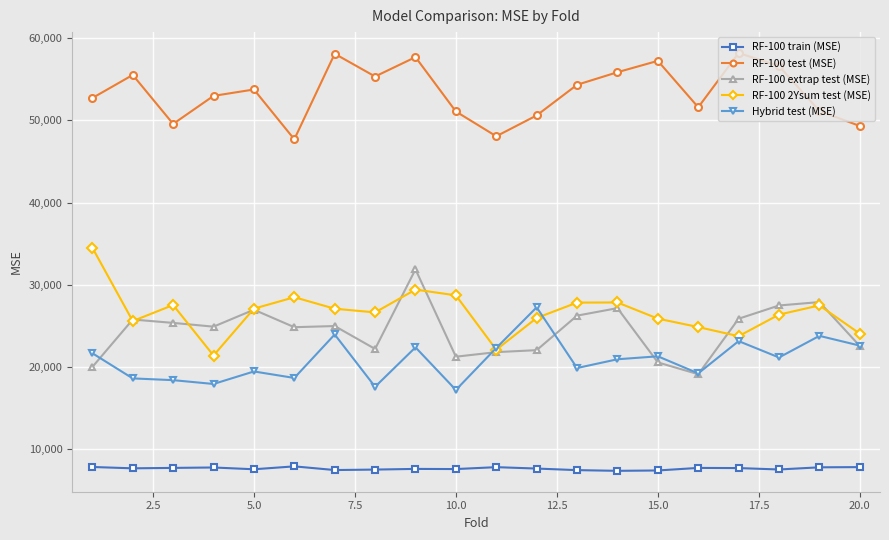

True or false: Hybrid test (MSE) has more than 2 interior local peaks.

True